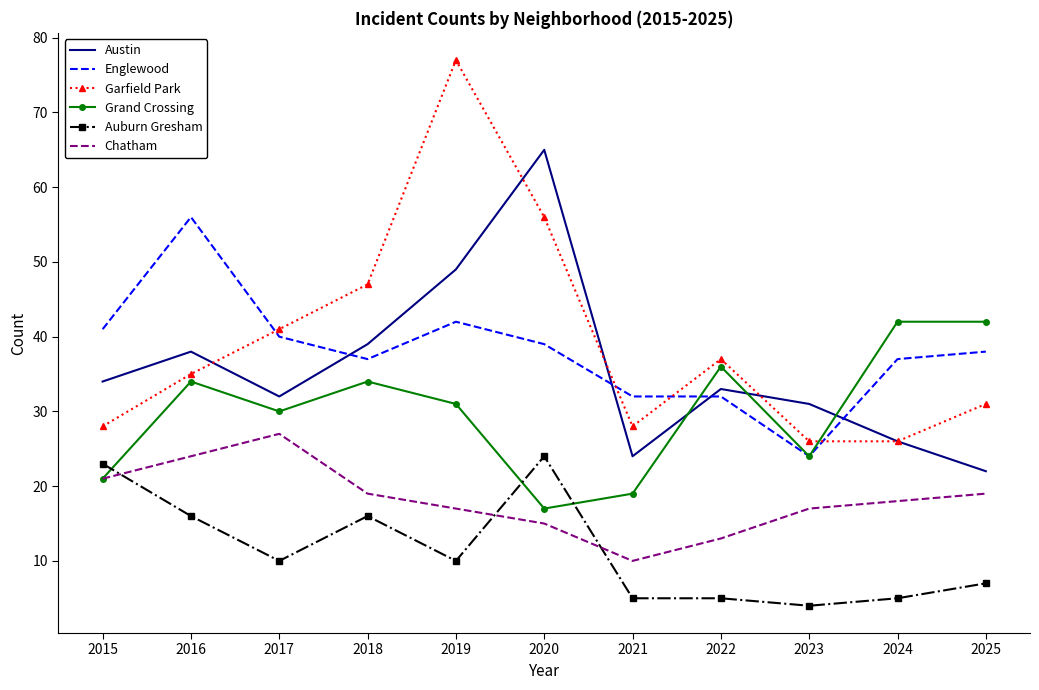

Which category has the highest value in the Chatham series?

2017